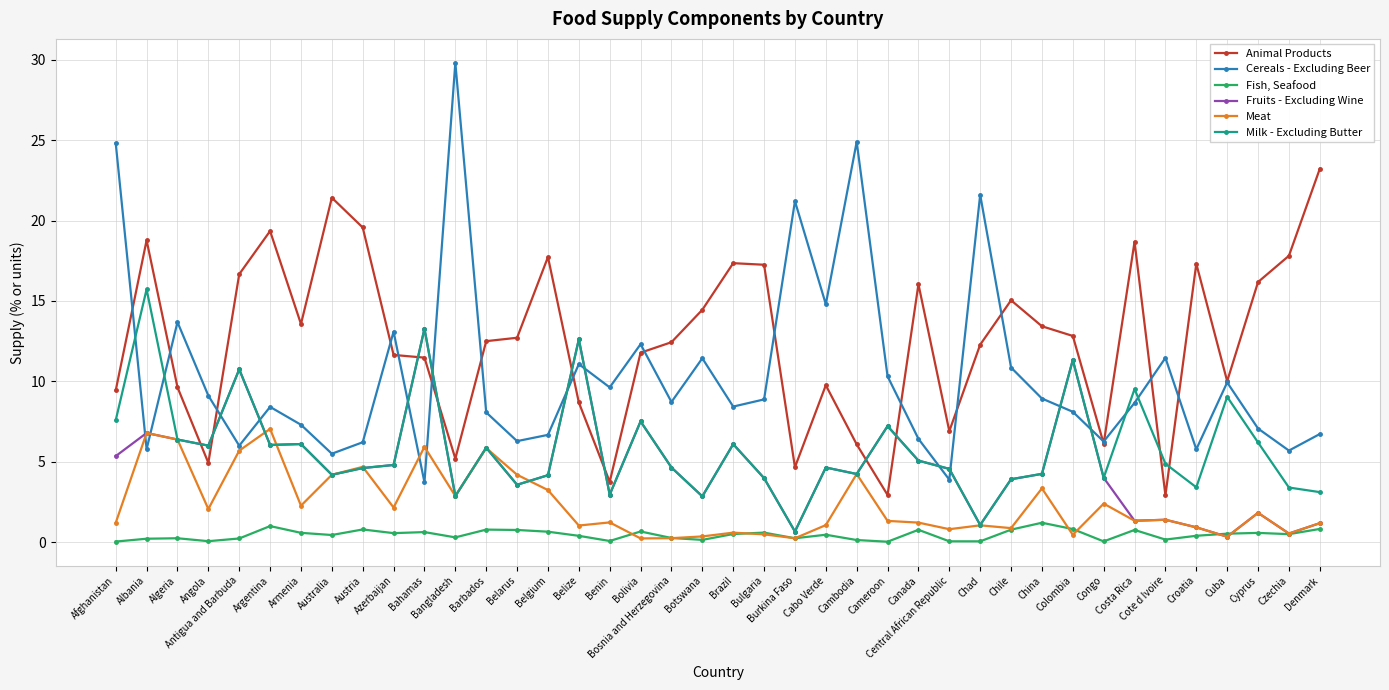

What is the approximate value of Fish, Seafood at Belarus?

0.8